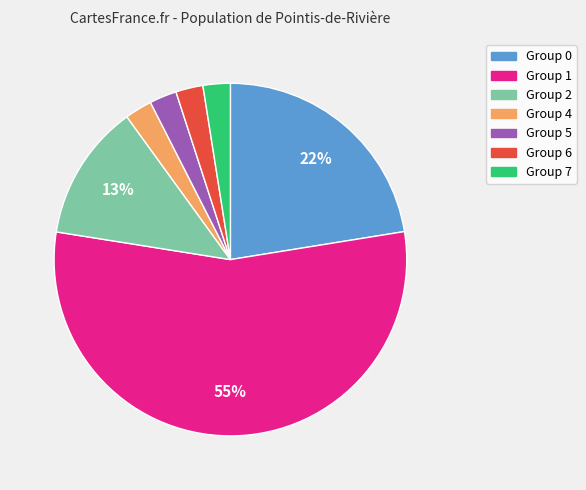

True or false: Group 5 accounts for 16% of the total.

False